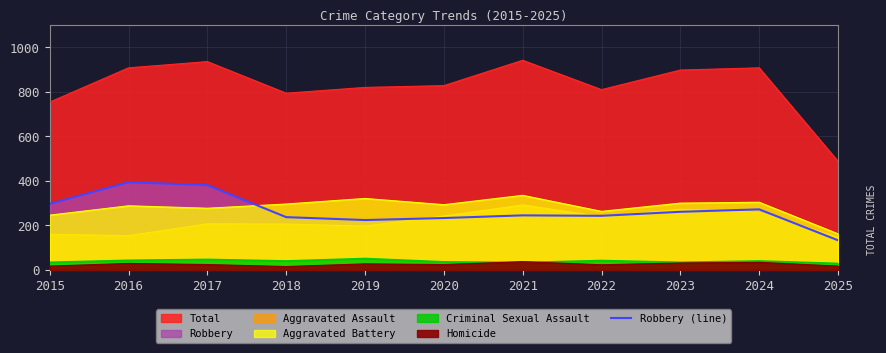

What is the difference between the maximum and minimum values?

261